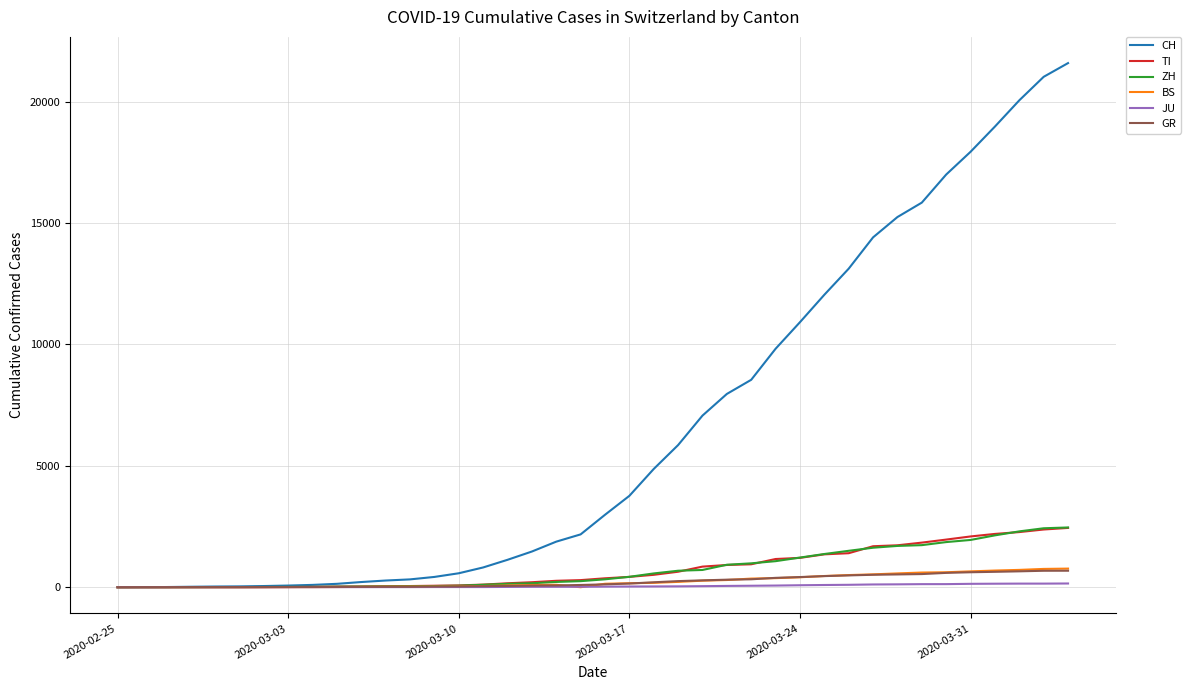

Which series has the widest spread of values?

CH